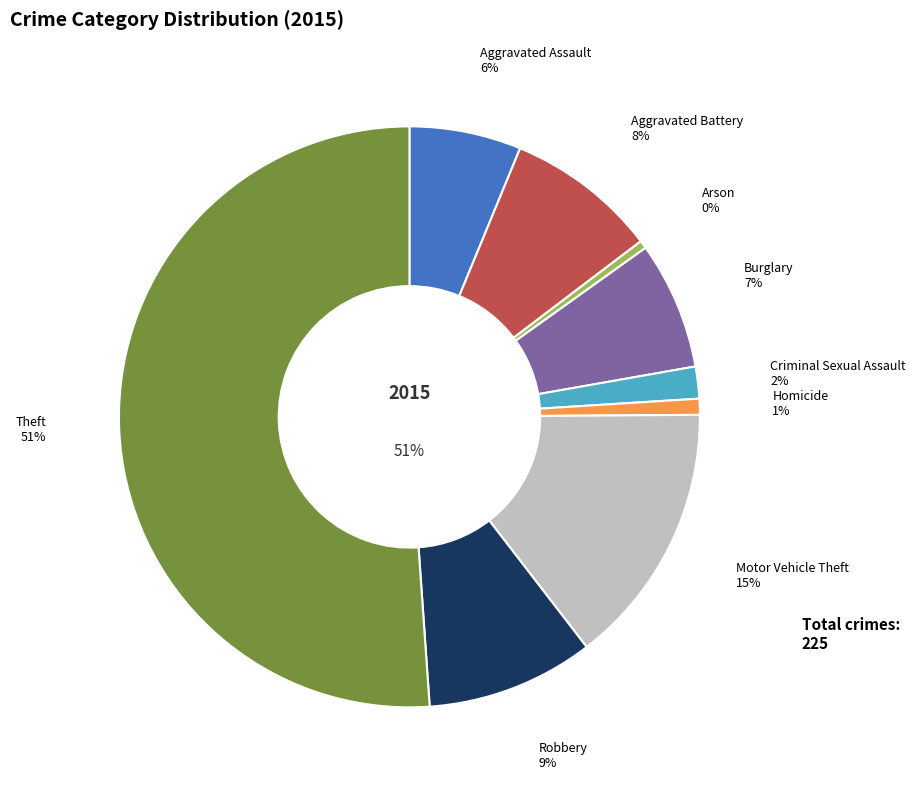

How many segments does this pie chart have?

9